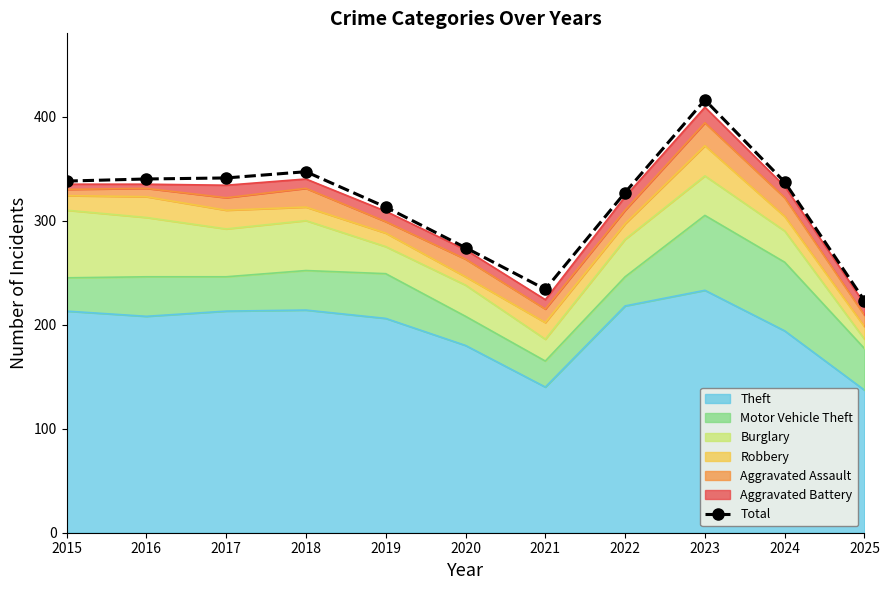

What is the difference between the second highest and minimum values?

124